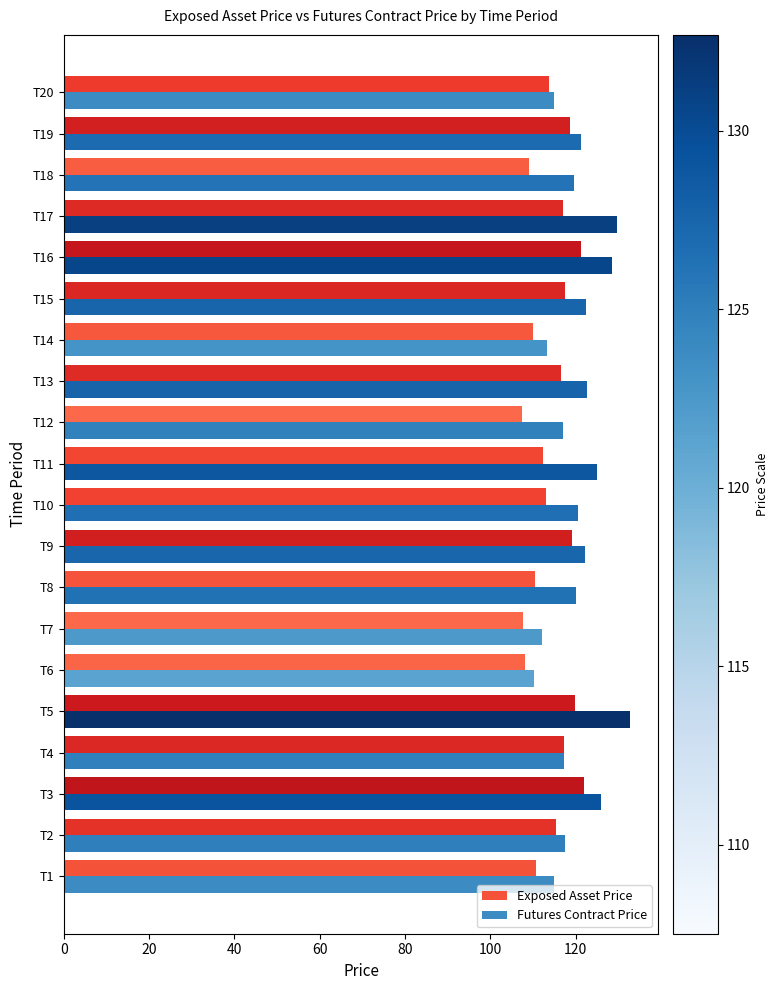

What is the average value of the Futures Contract Price series?

120.4